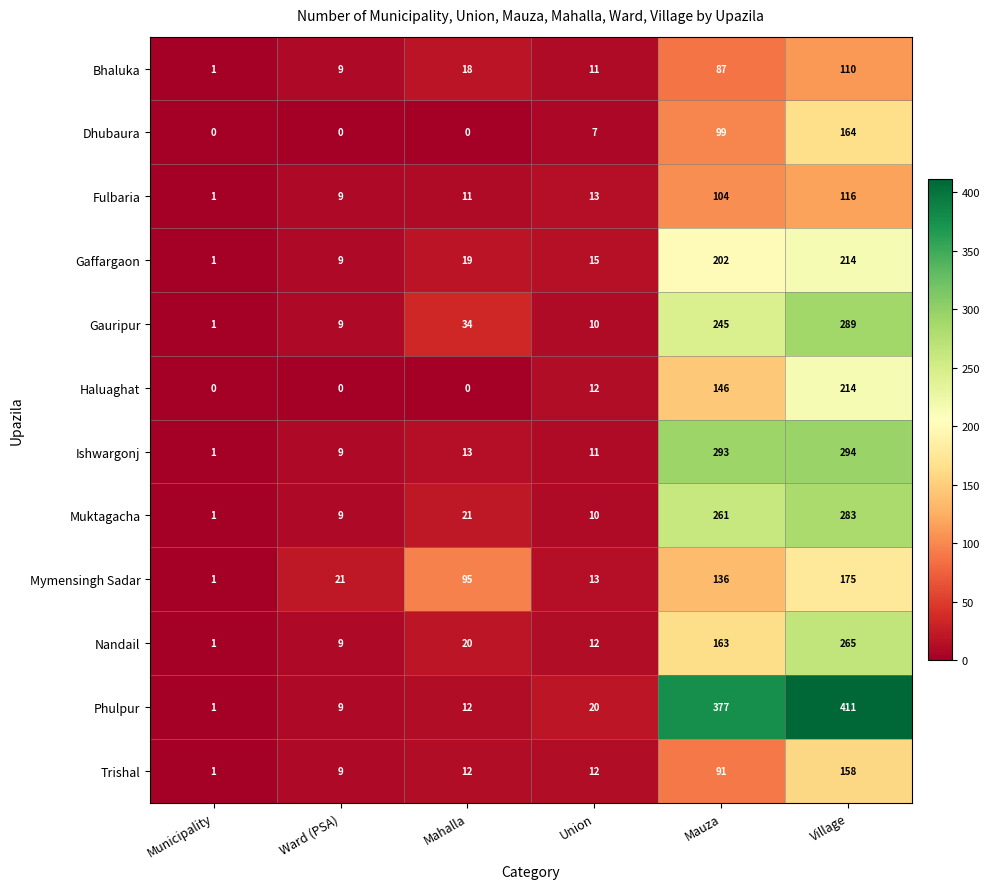

At which category is the sum across all series the highest?

Village